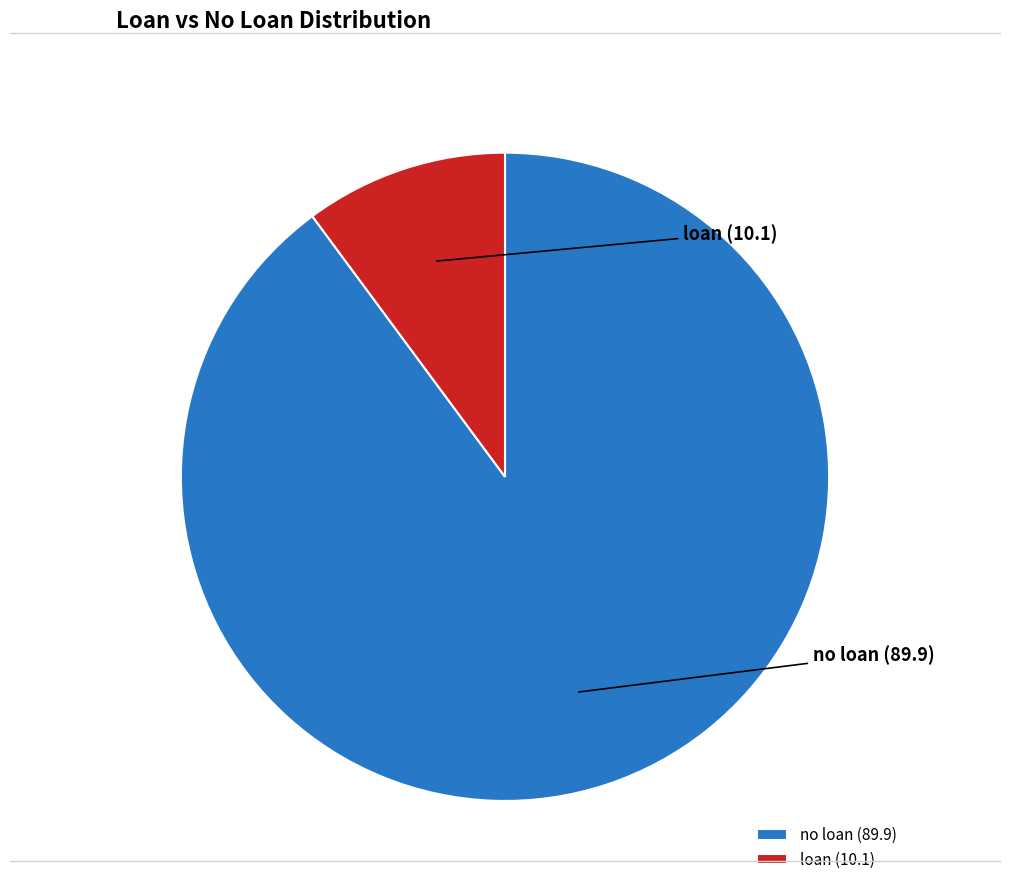

Does no loan represent more than half of the total?

Yes